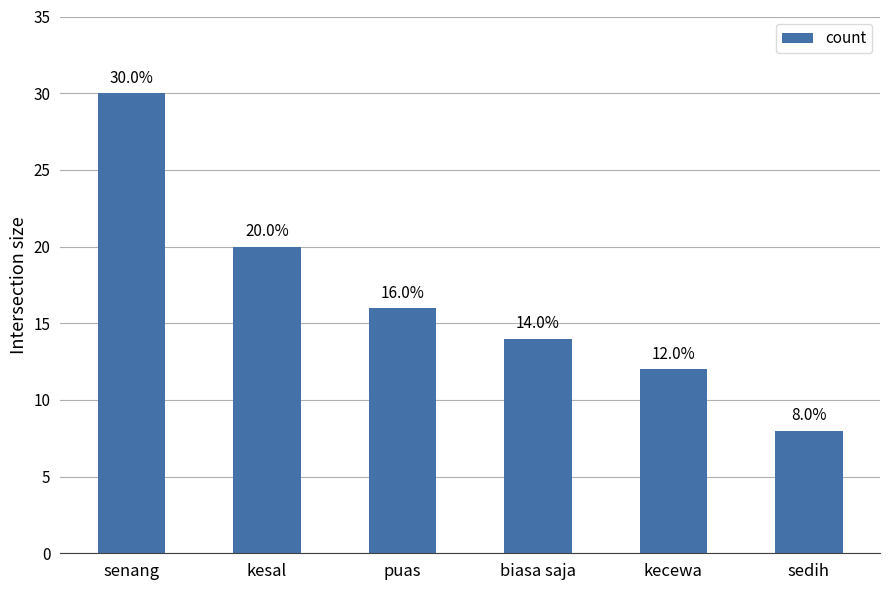

What is the sum of all values?

100